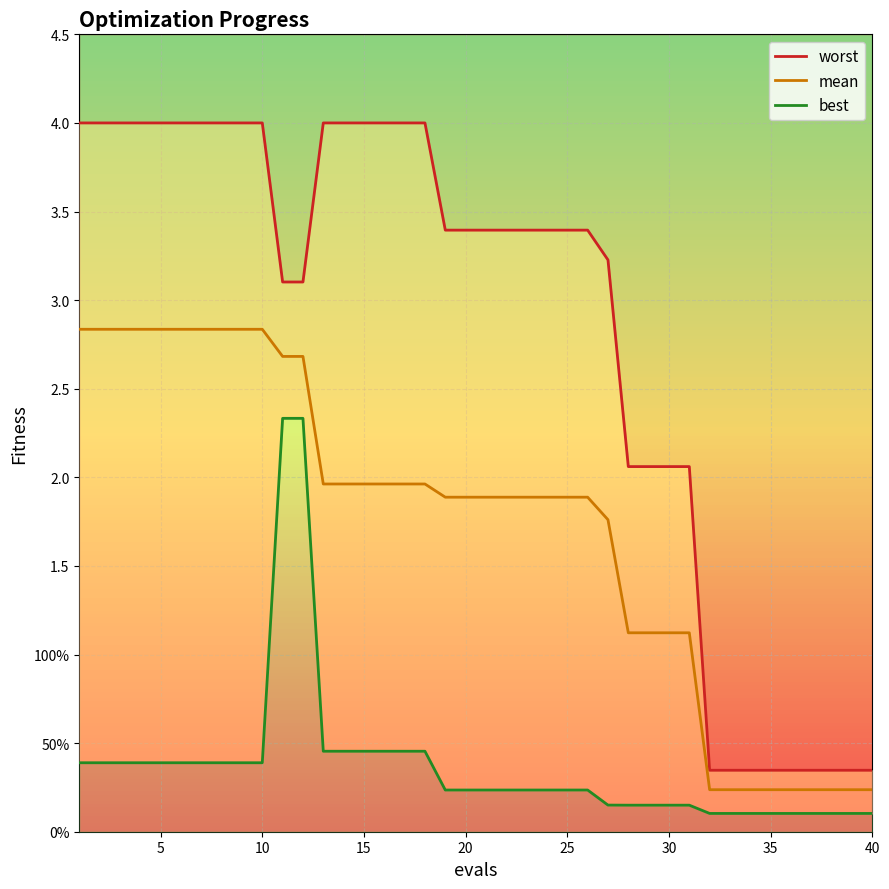

What is the average value of the worst series?

2.8